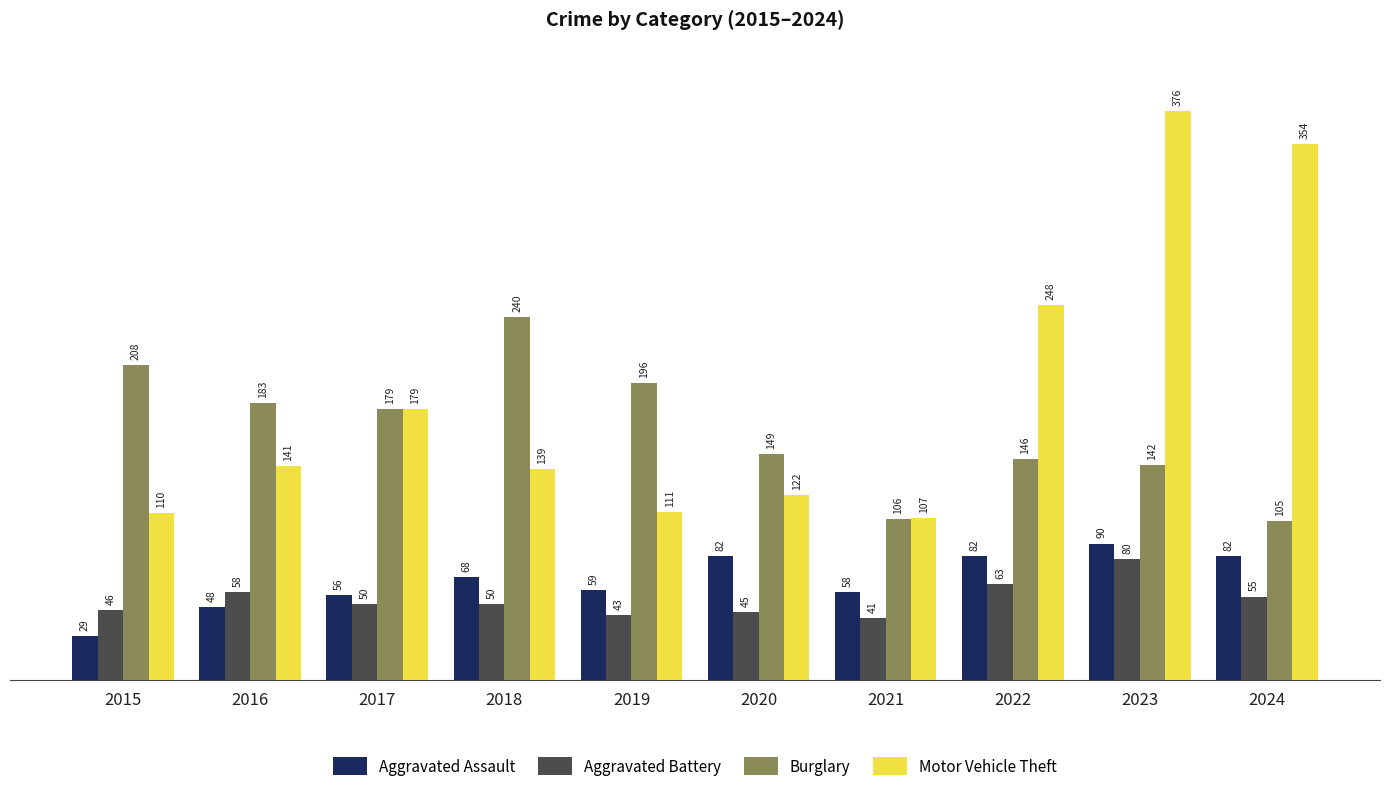

True or false: Motor Vehicle Theft has a value of 139 at 2018.

True